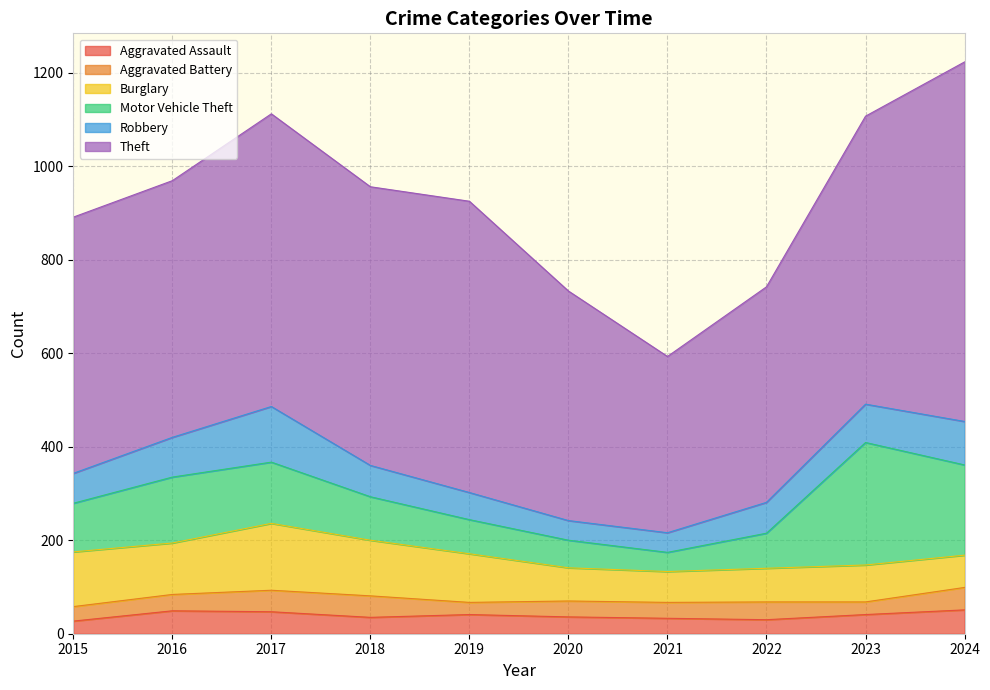

What is the greatest value displayed?

769